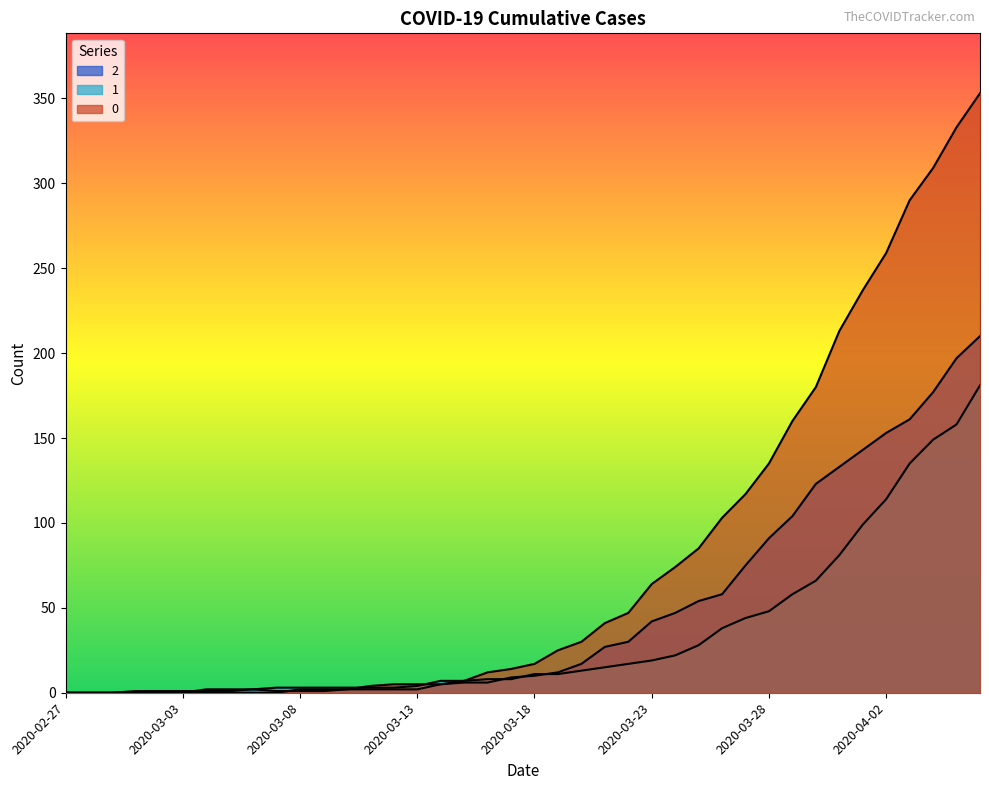

Which category has the lowest value in the 1 series?

2020-02-27